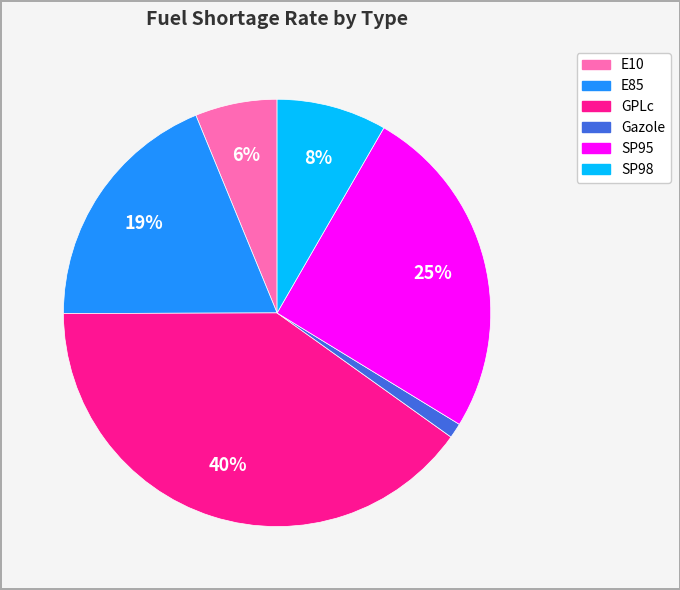

Which has a higher value, SP98 or E10?

SP98